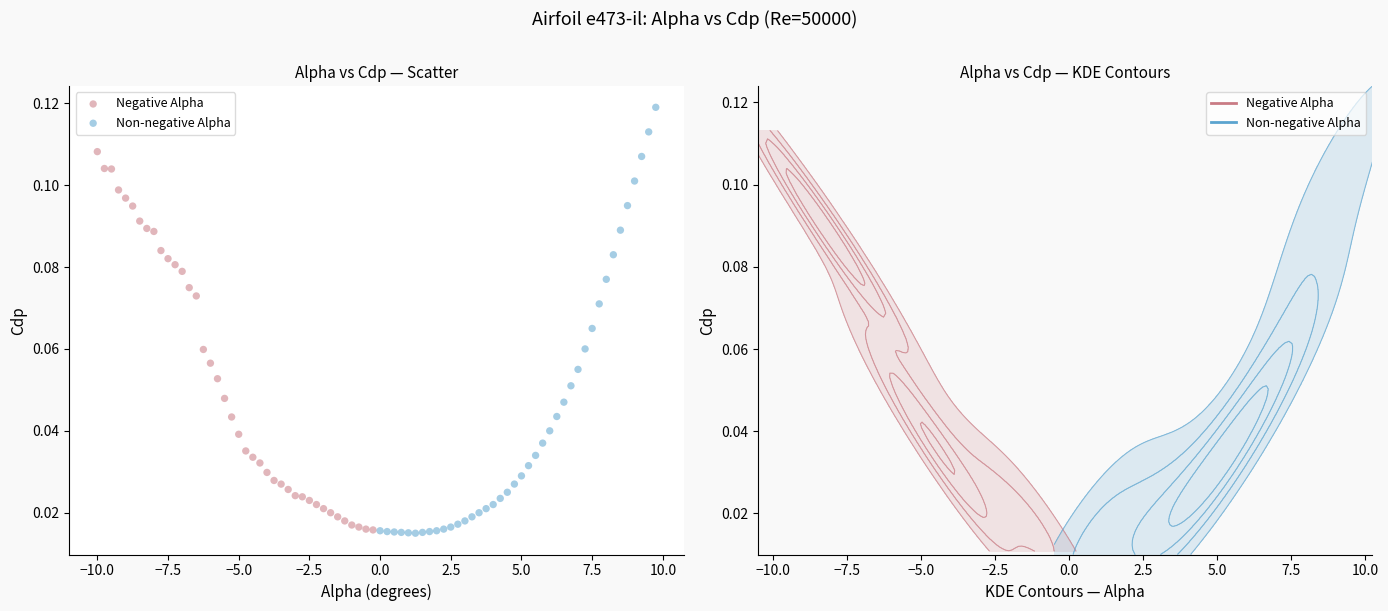

Which series has the widest spread of Y values?

Non-negative Alpha